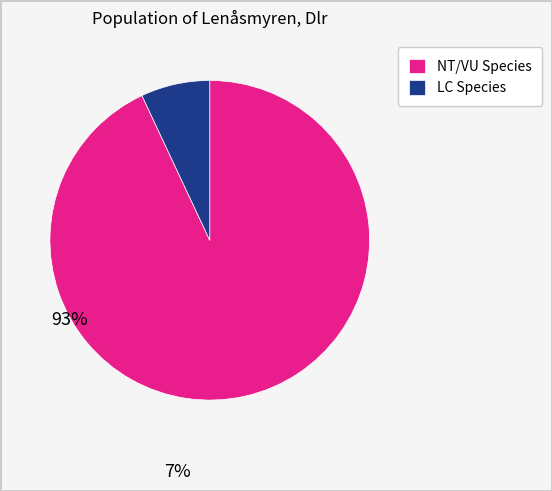

What is the smallest slice in the pie chart?

LC Species